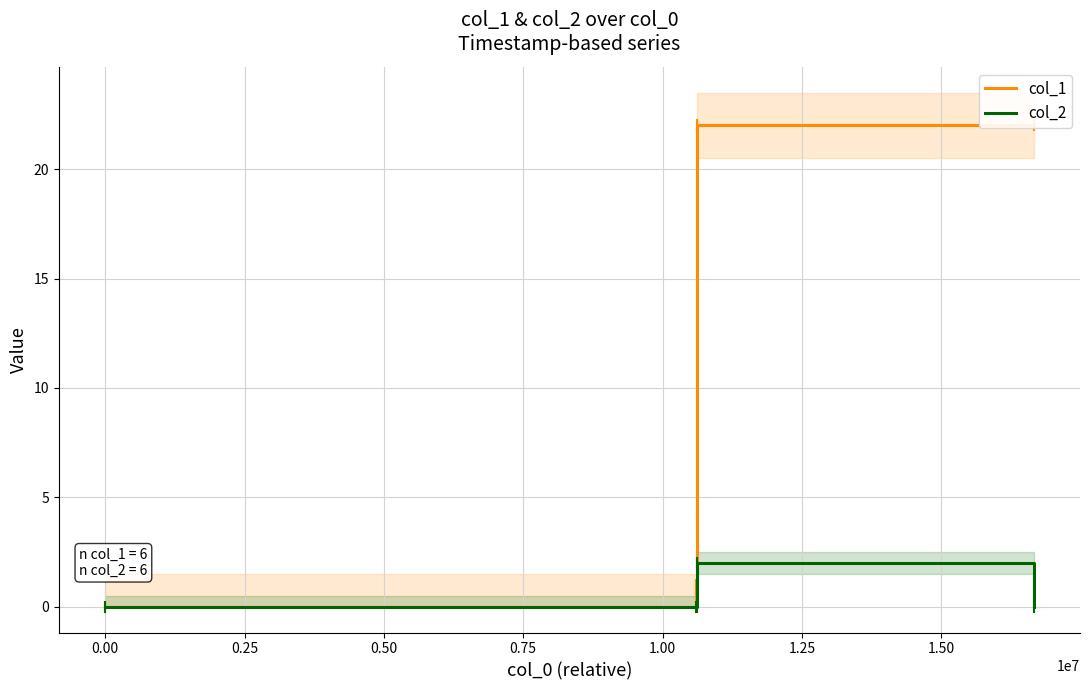

At which label is col_1 closest to 11?

0.25